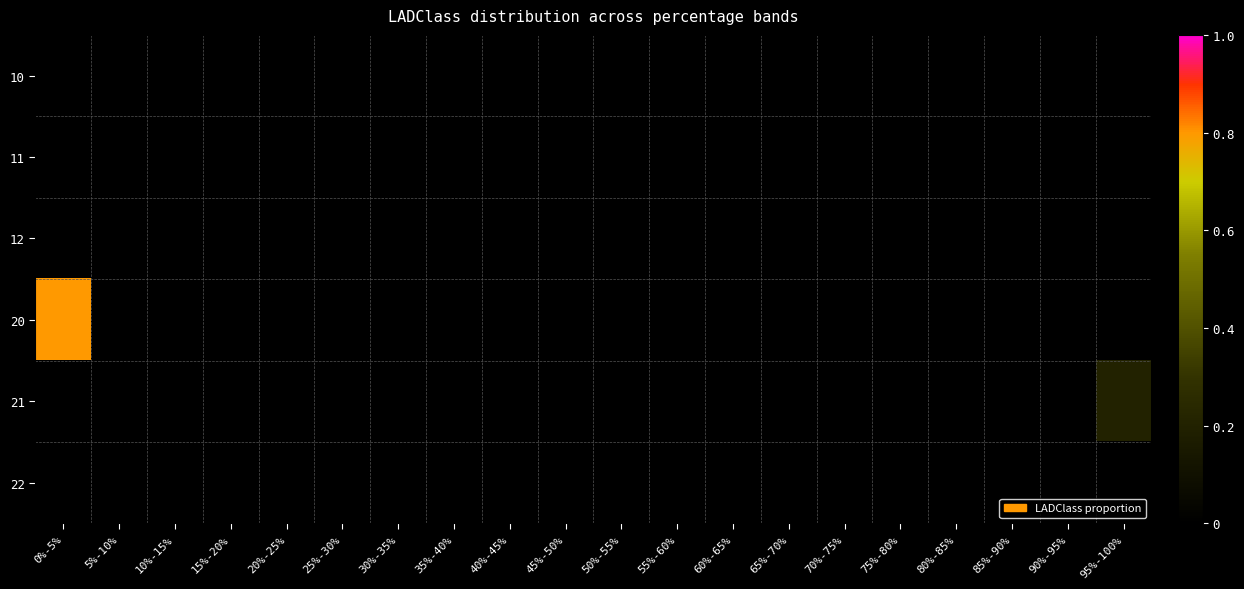

Count the number of categories in the chart.

20